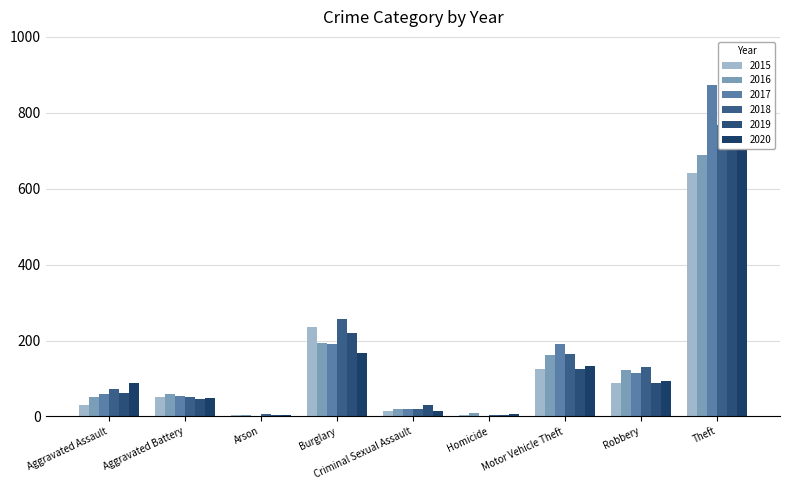

Between Criminal Sexual Assault and Aggravated Battery, which is larger?

Aggravated Battery